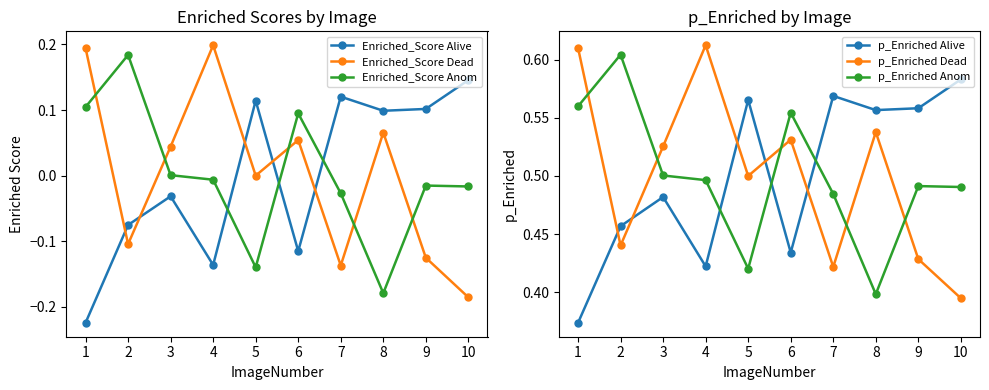

How many intersections are there between Enriched_Score Dead and Enriched_Score Anom?

5